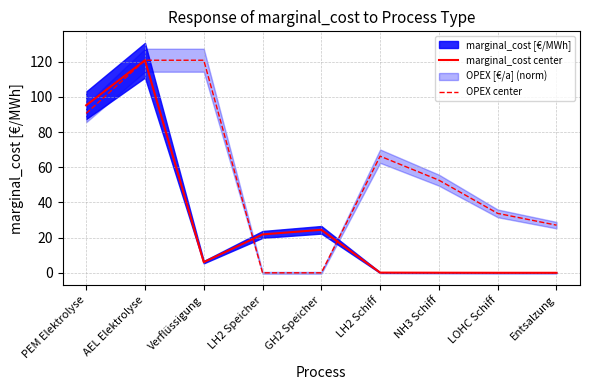

How many data points in marginal_cost center are above 6?

5